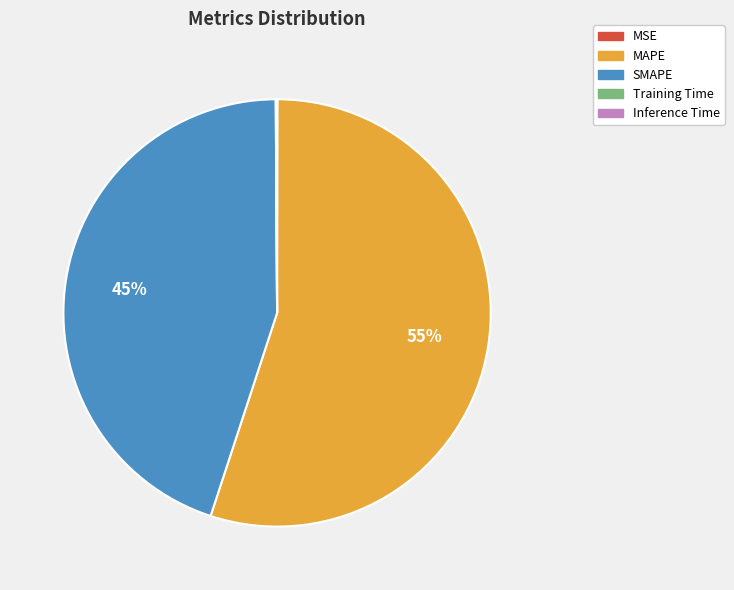

To the nearest percent, what is the difference between the SMAPE and MAPE slice percentages?

10%